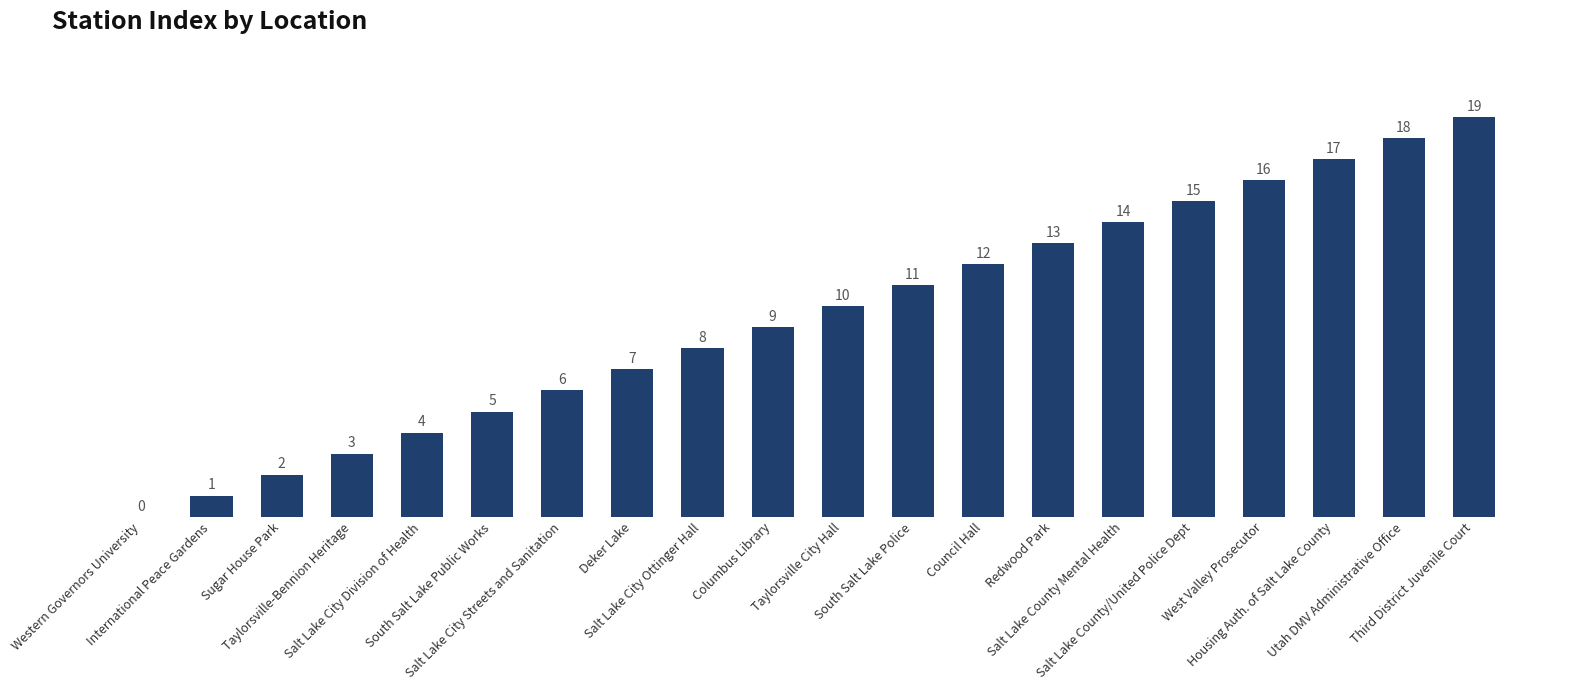

What is the maximum value shown in the chart?

19